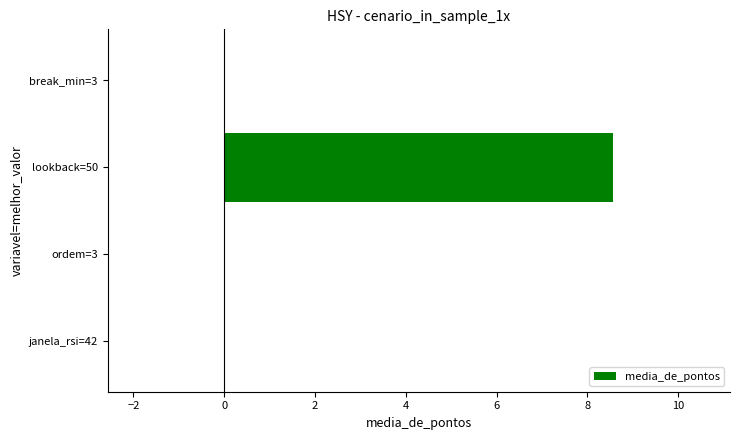

What is the greatest value displayed?

8.6